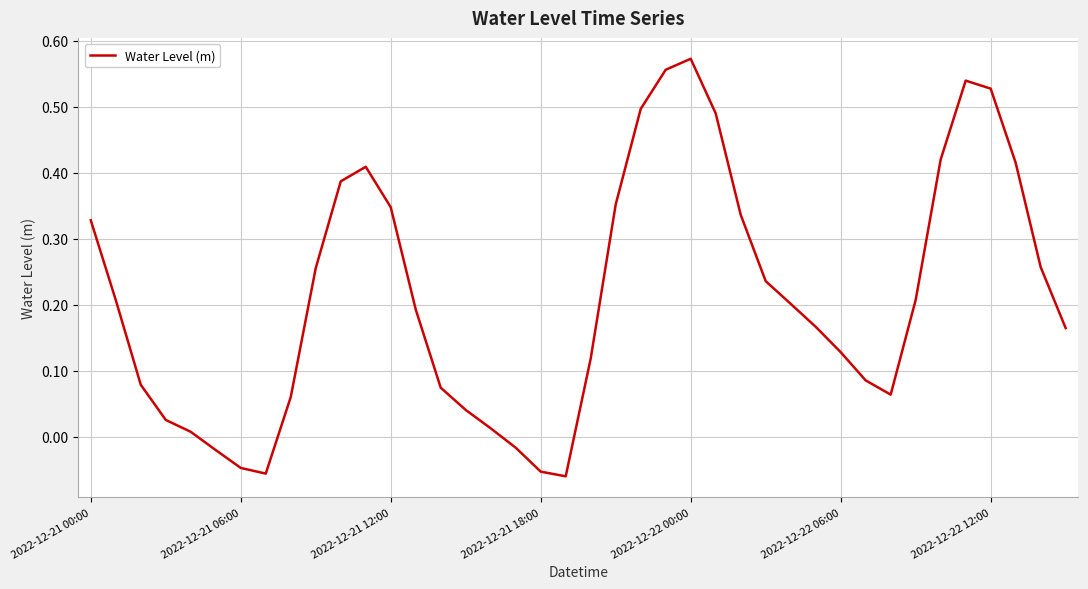

At which label does the data first exceed 0?

2022-12-21 00:00